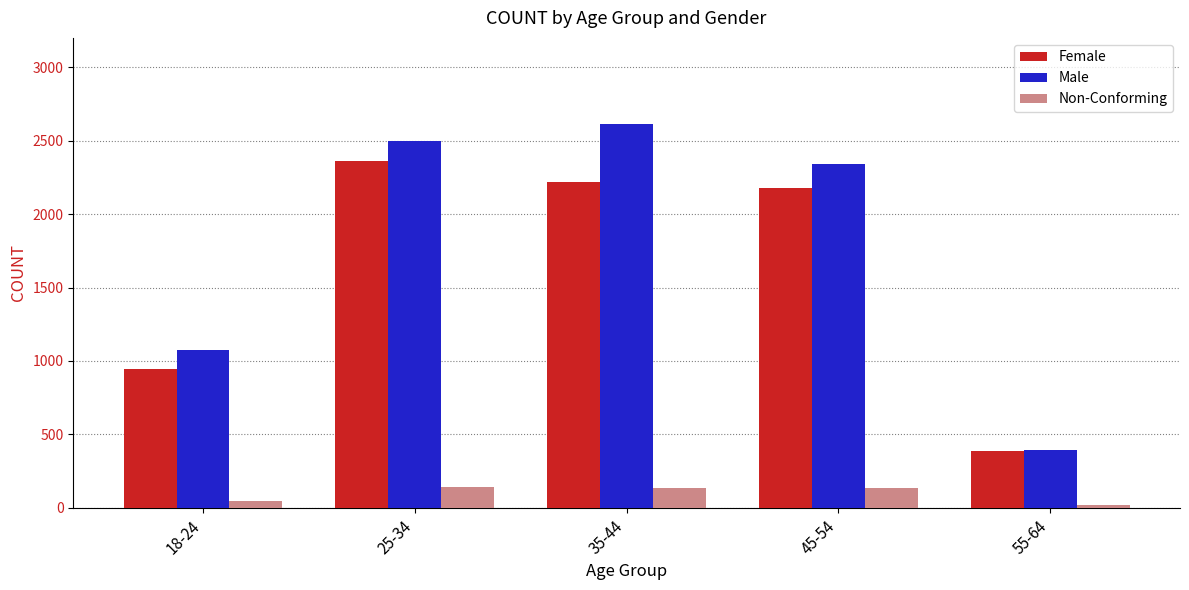

What is the sum of the Non-Conforming values at 45-54 and 25-34?

275